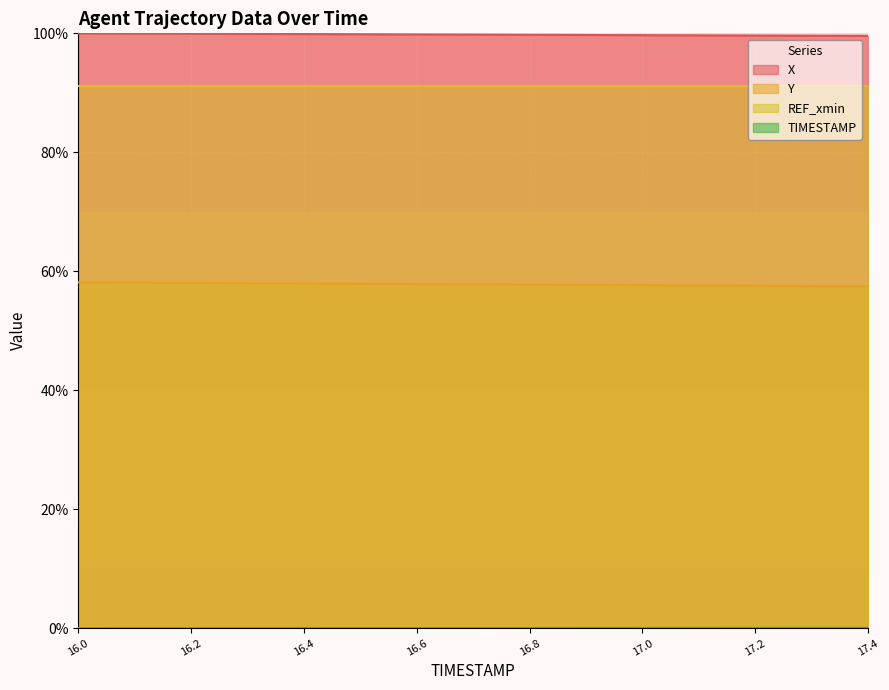

Is the value of Y at 16.6 greater than the value of TIMESTAMP at 16.9?

Yes